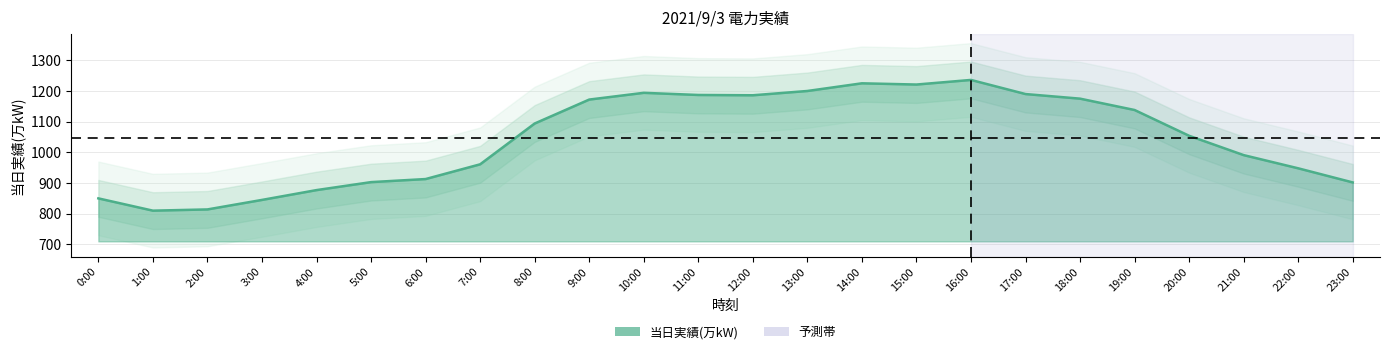

How many lines are shown in the chart?

1